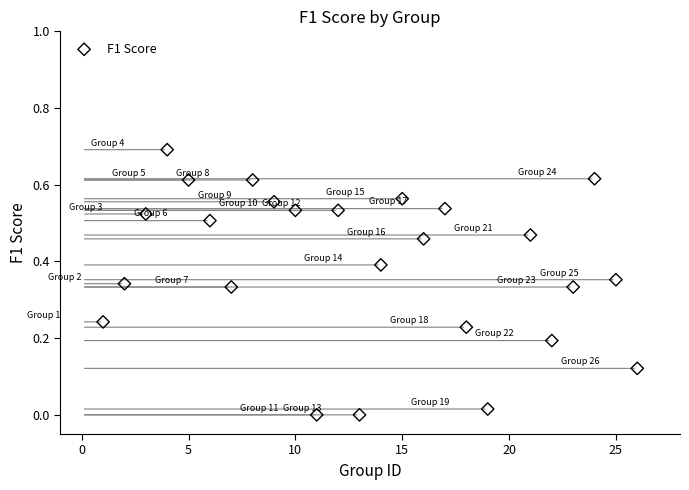

What is the range of X values (max minus min)?

25.0